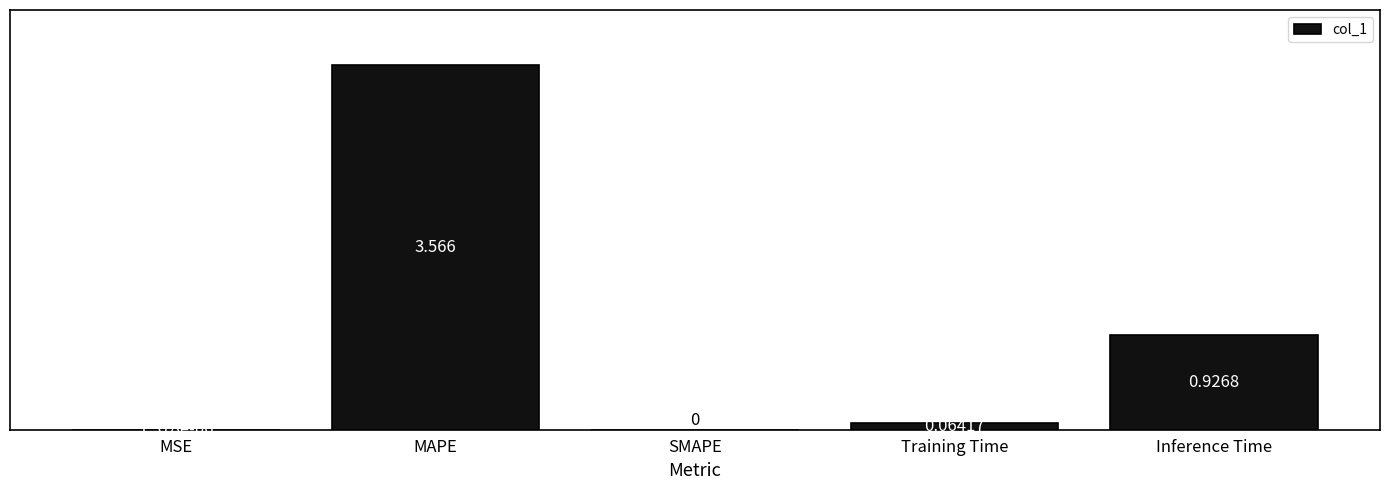

At which label is the value closest to 1?

Inference Time